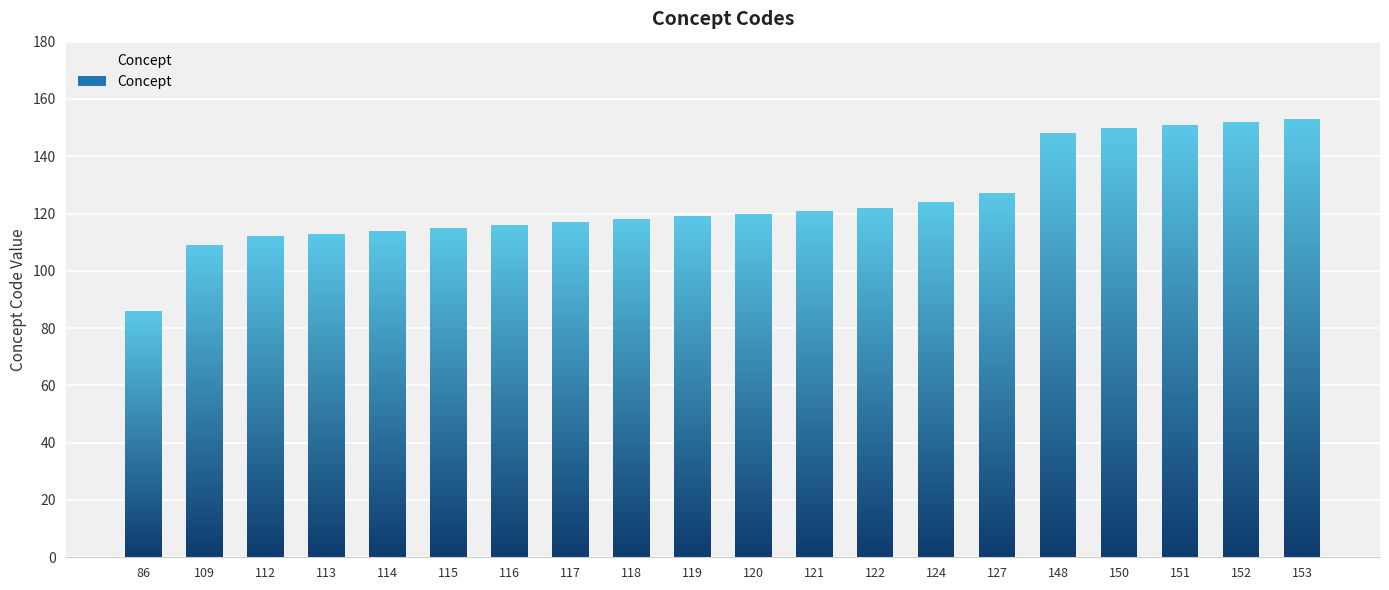

Between 86 and 112, which is larger?

112